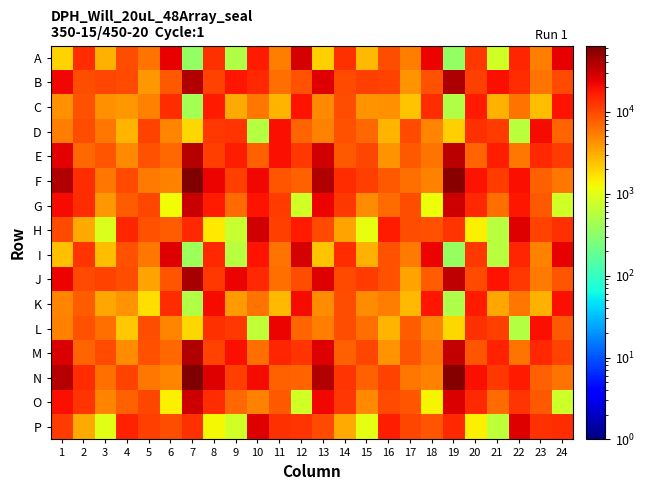

At which category is the sum across all series the highest?

7